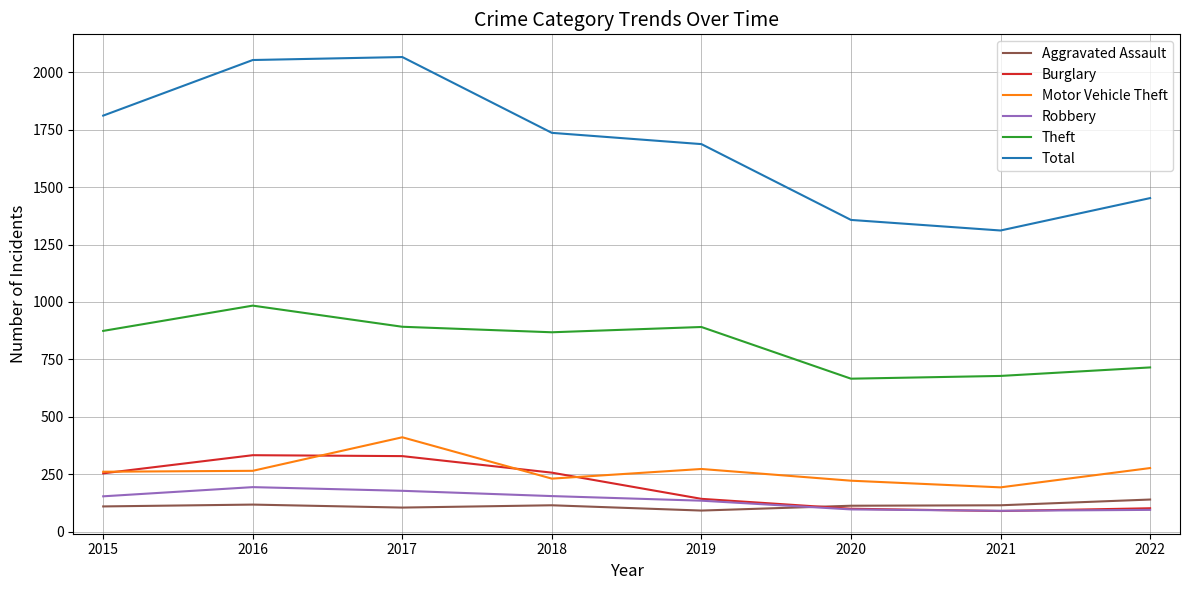

What are all the series names shown in the legend?

Aggravated Assault, Burglary, Motor Vehicle Theft, Robbery, Theft, Total